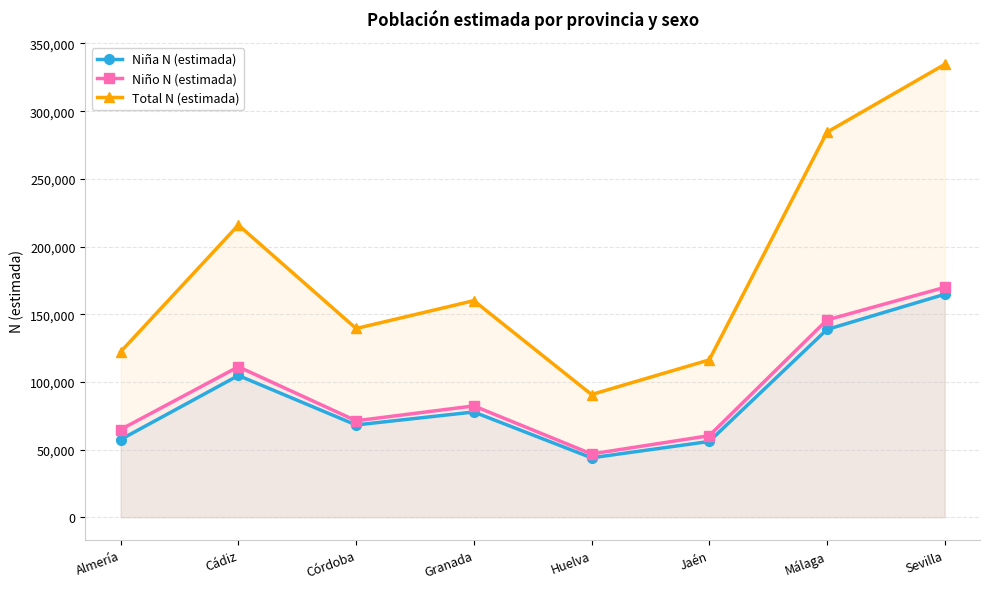

What is the value of the Total N (estimada) point at the 5th from the left?

90653